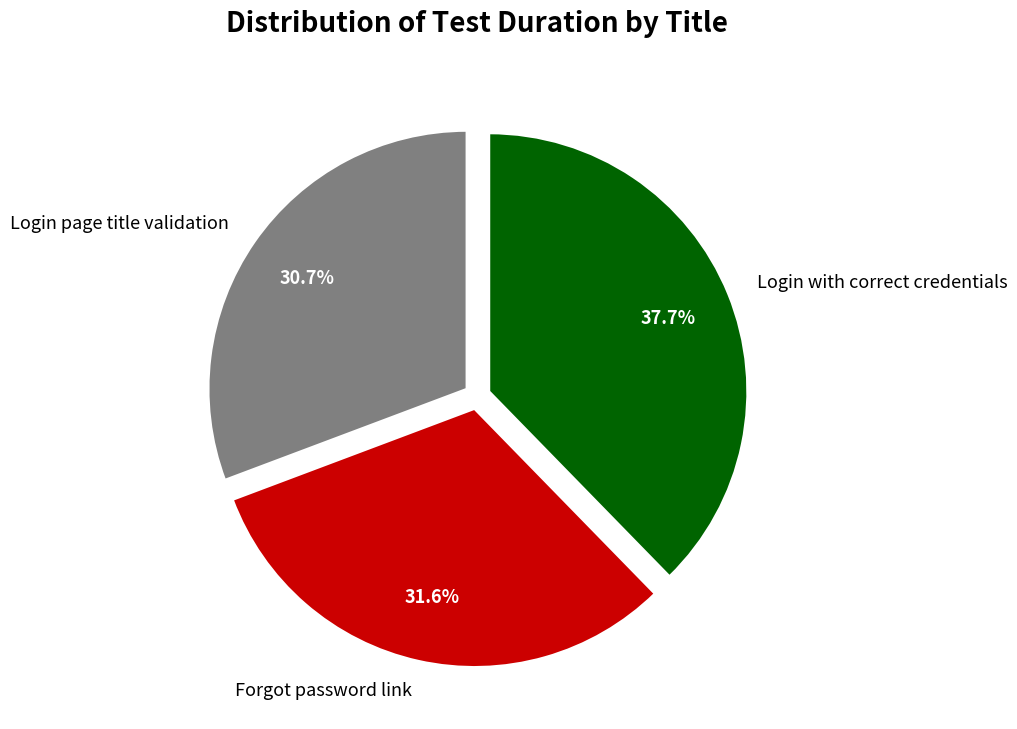

What is the largest slice in the pie chart?

Login with correct credentials